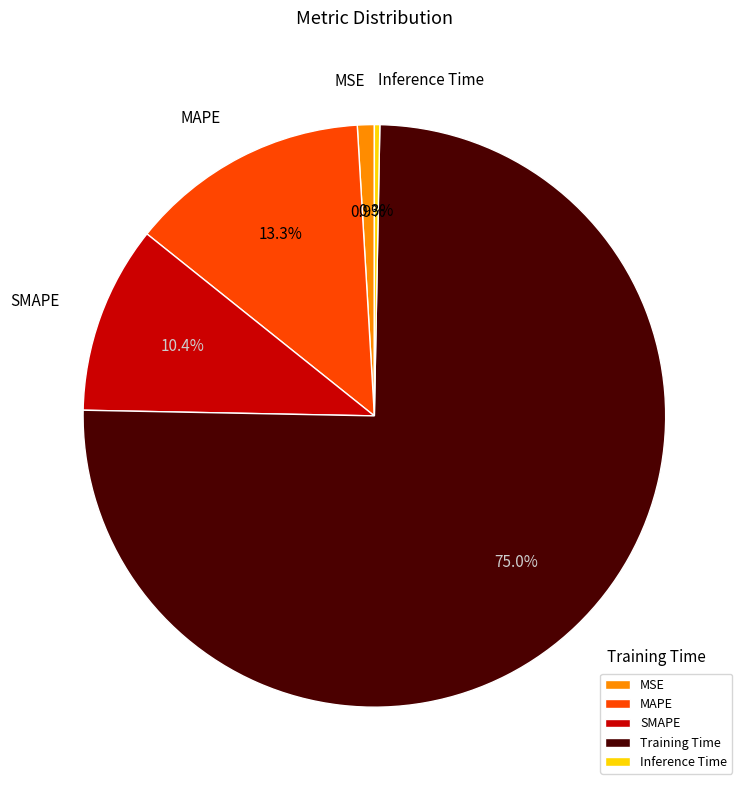

Is it true that MSE is 1% of the pie?

True